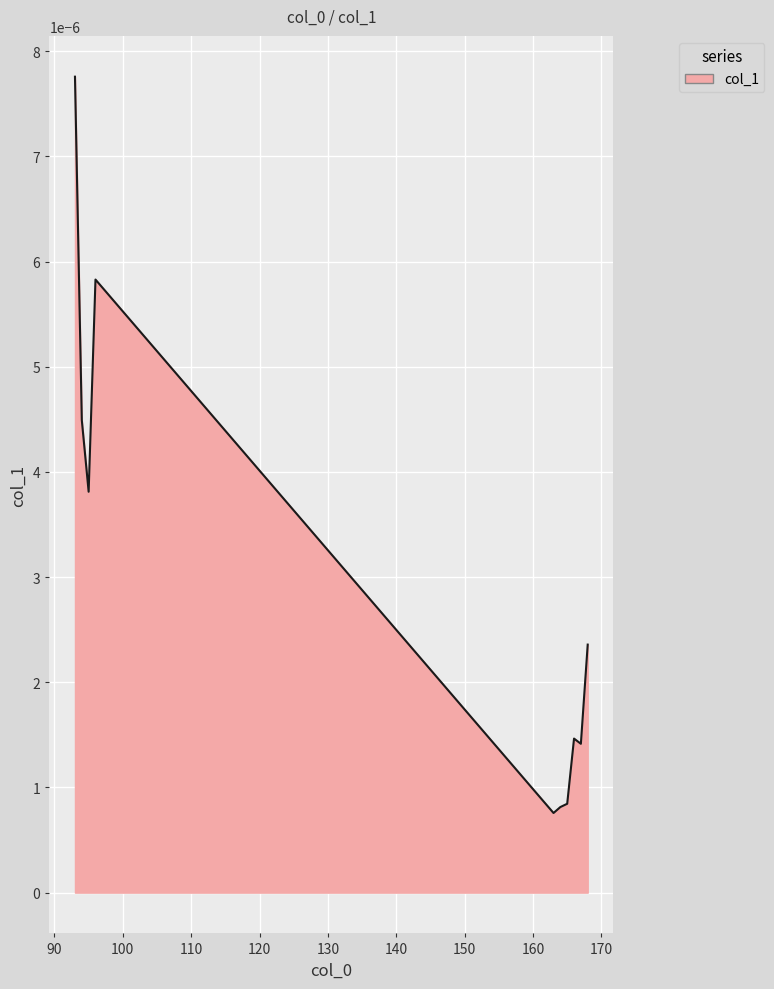

True or false: the data has more than 1 interior local peaks.

True